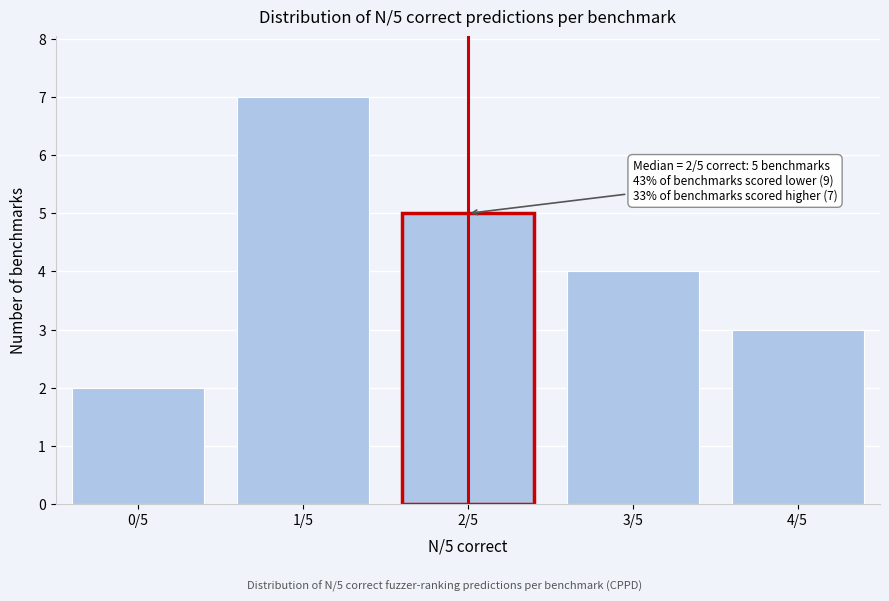

Reading left to right, transcribe all the data shown in this chart.

2	7	5	4	3